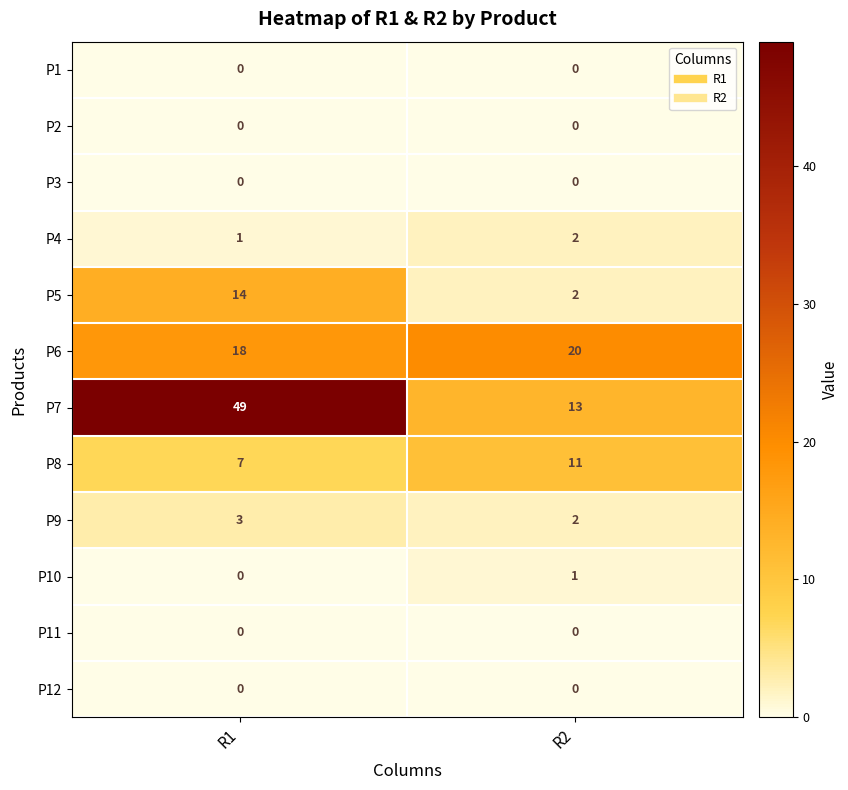

What is the sum of all P4 values?

3